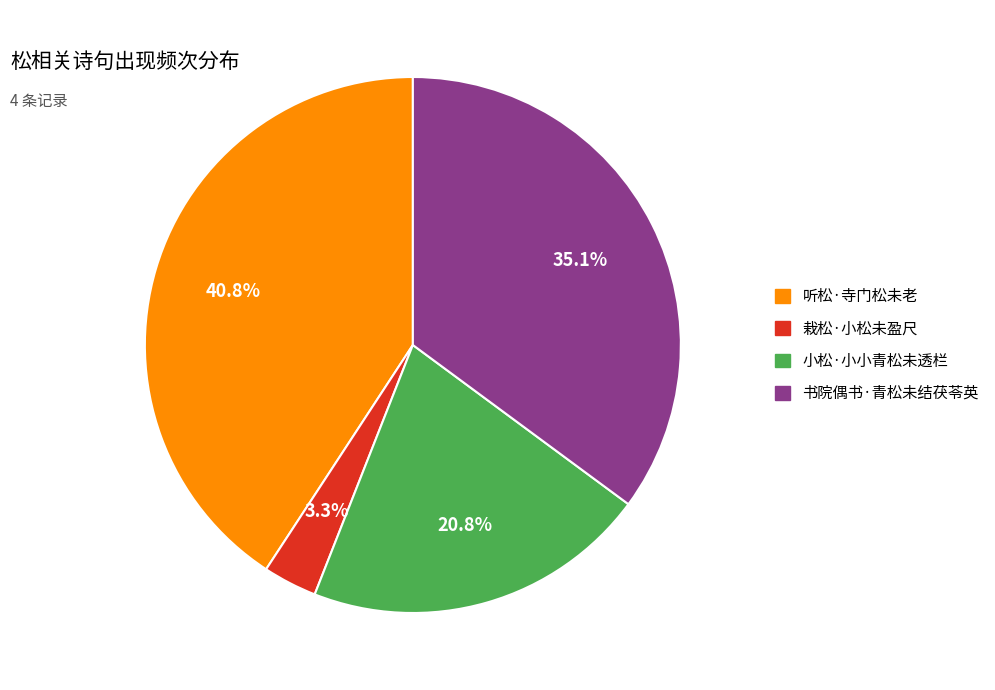

To the nearest percent, what is the difference between the largest and smallest slice percentages?

38%